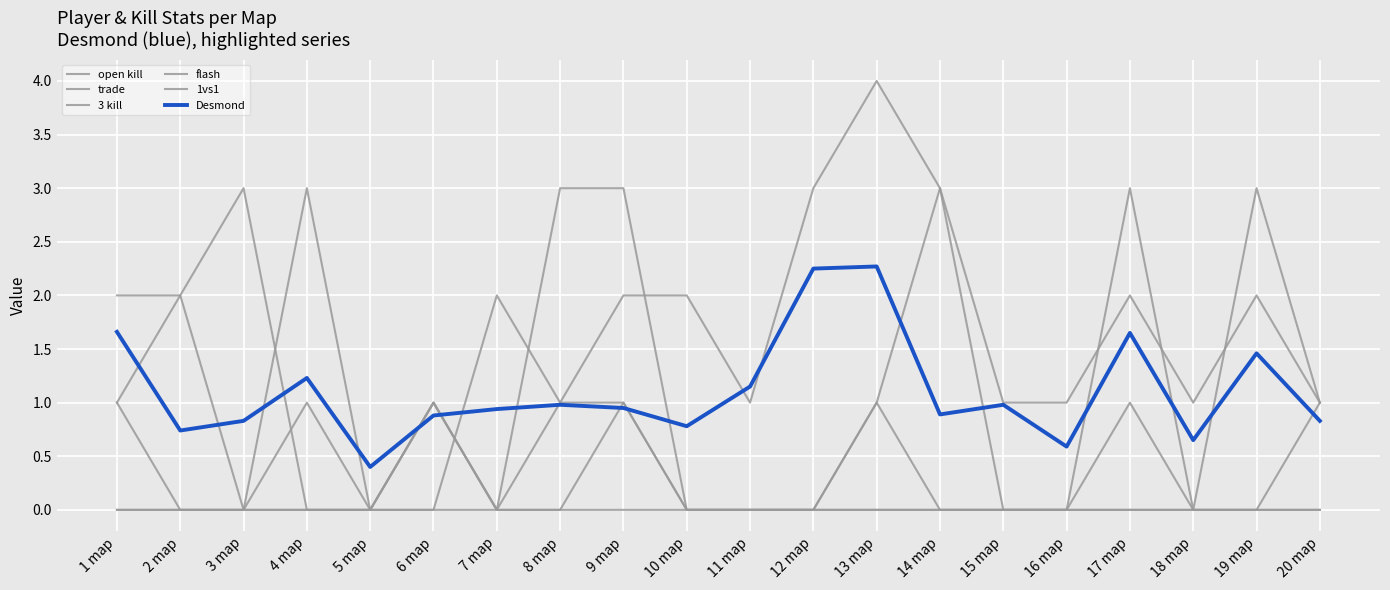

Does the chart have visible grid lines?

Yes